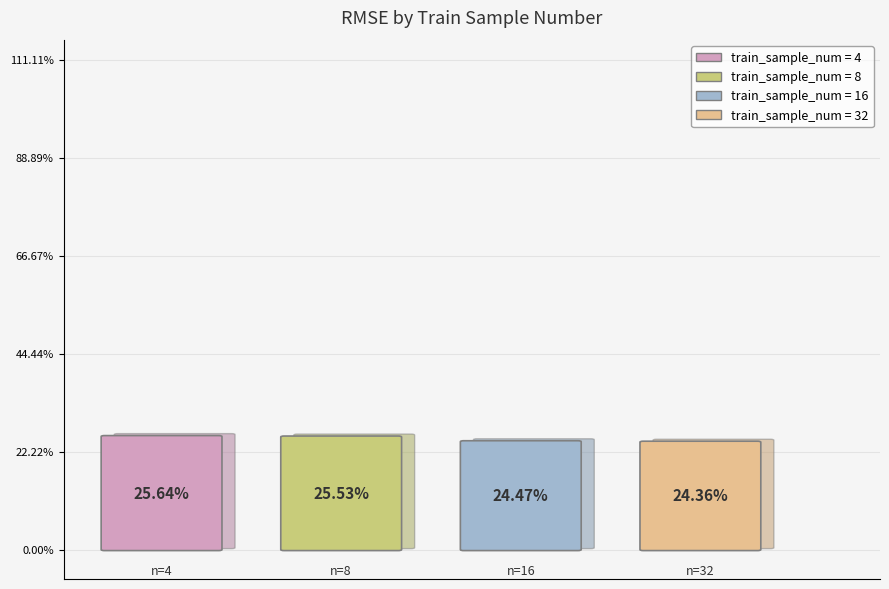

True or false: 32 accounts for 16% of the total.

False